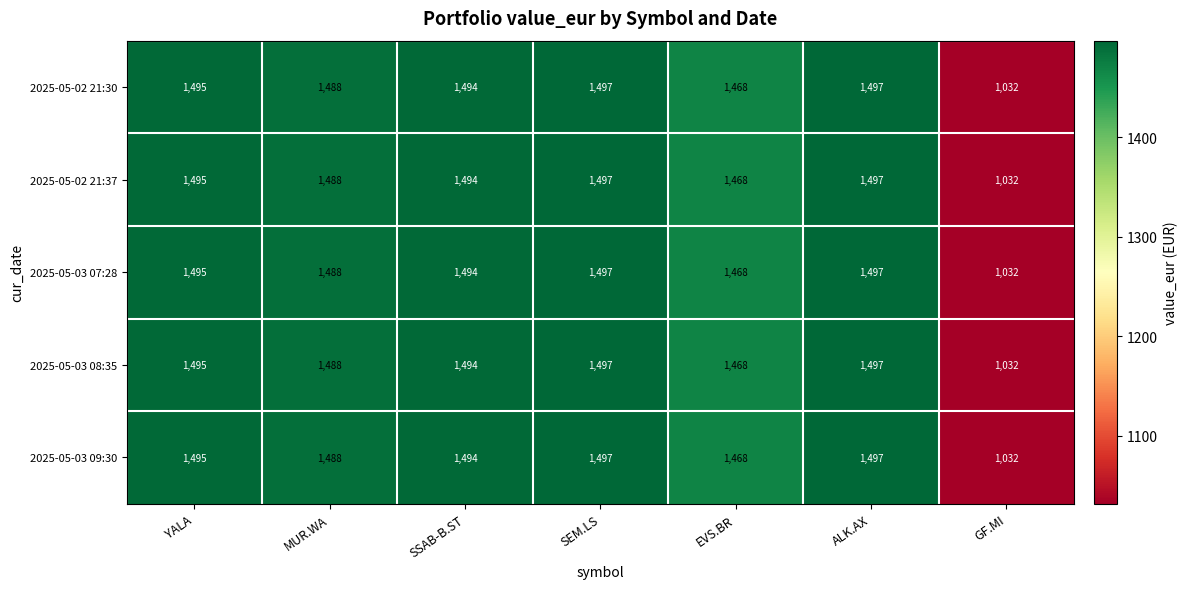

What is the total value across all series at ALK.AX?

7485